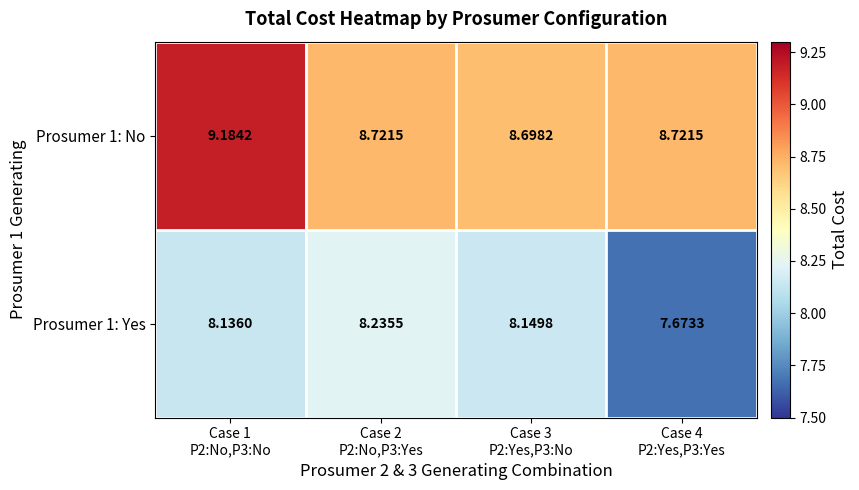

How many series are shown in this chart?

2